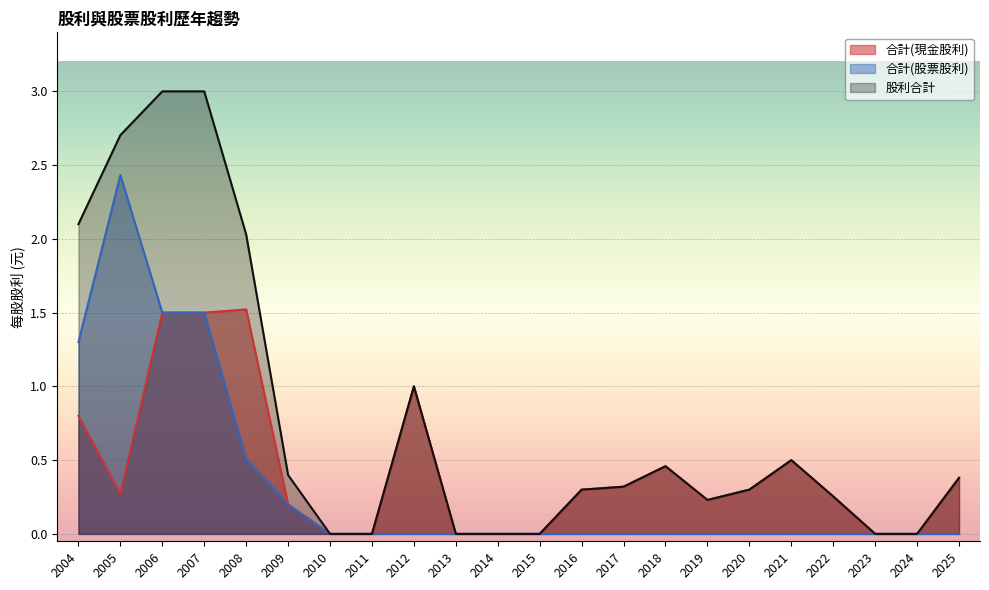

True or false: 股利合計 and 合計(股票股利) cross at least once.

False